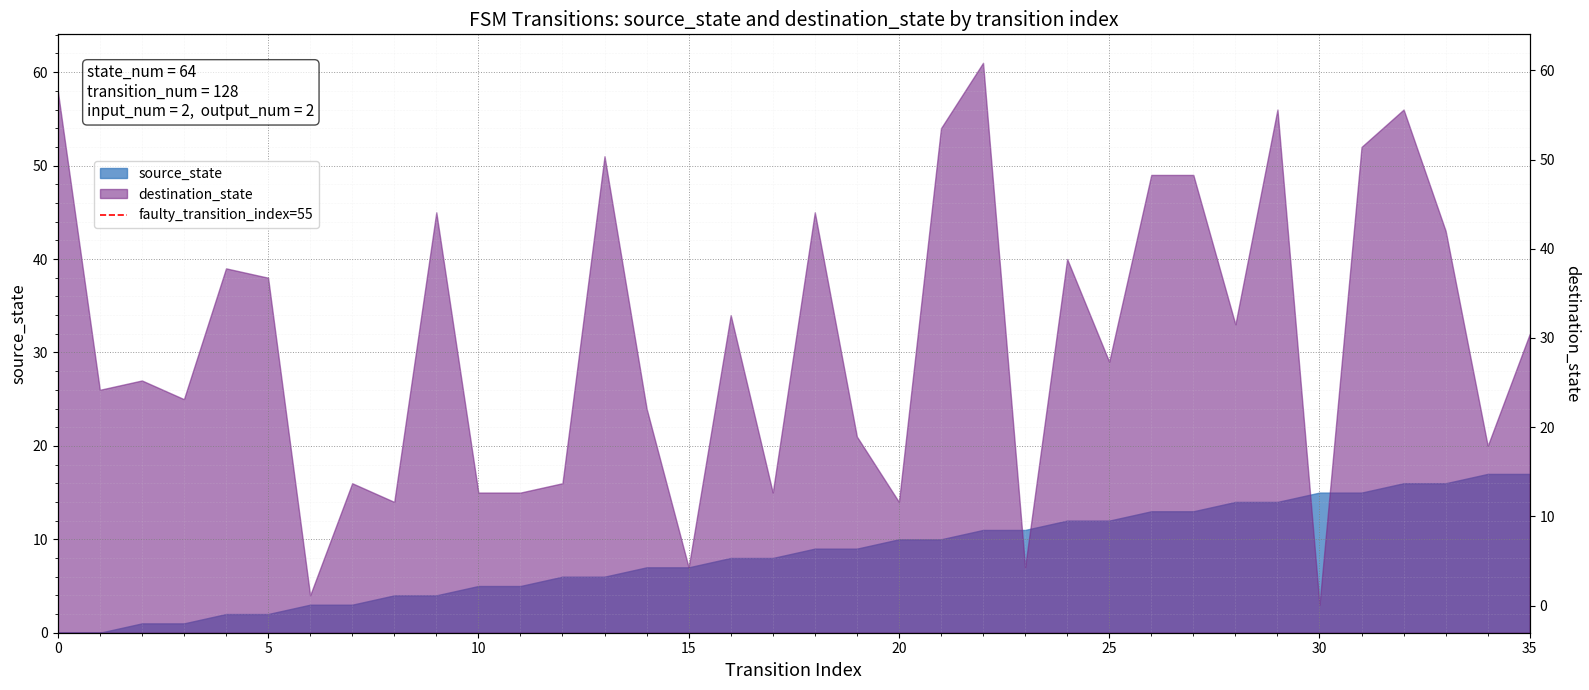

True or false: the data shows 0 at 5.

False